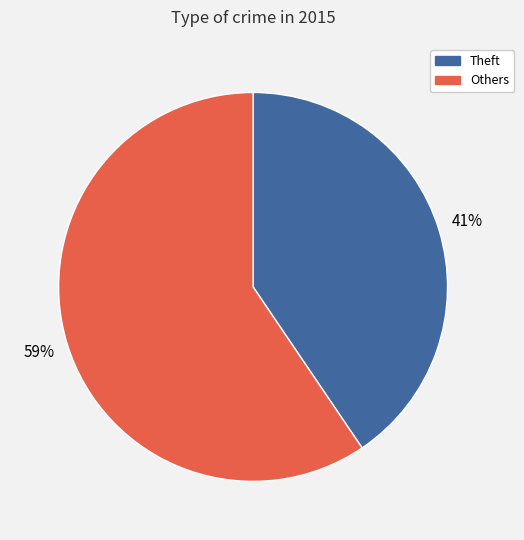

To the nearest percent, what is the average slice percentage?

50%